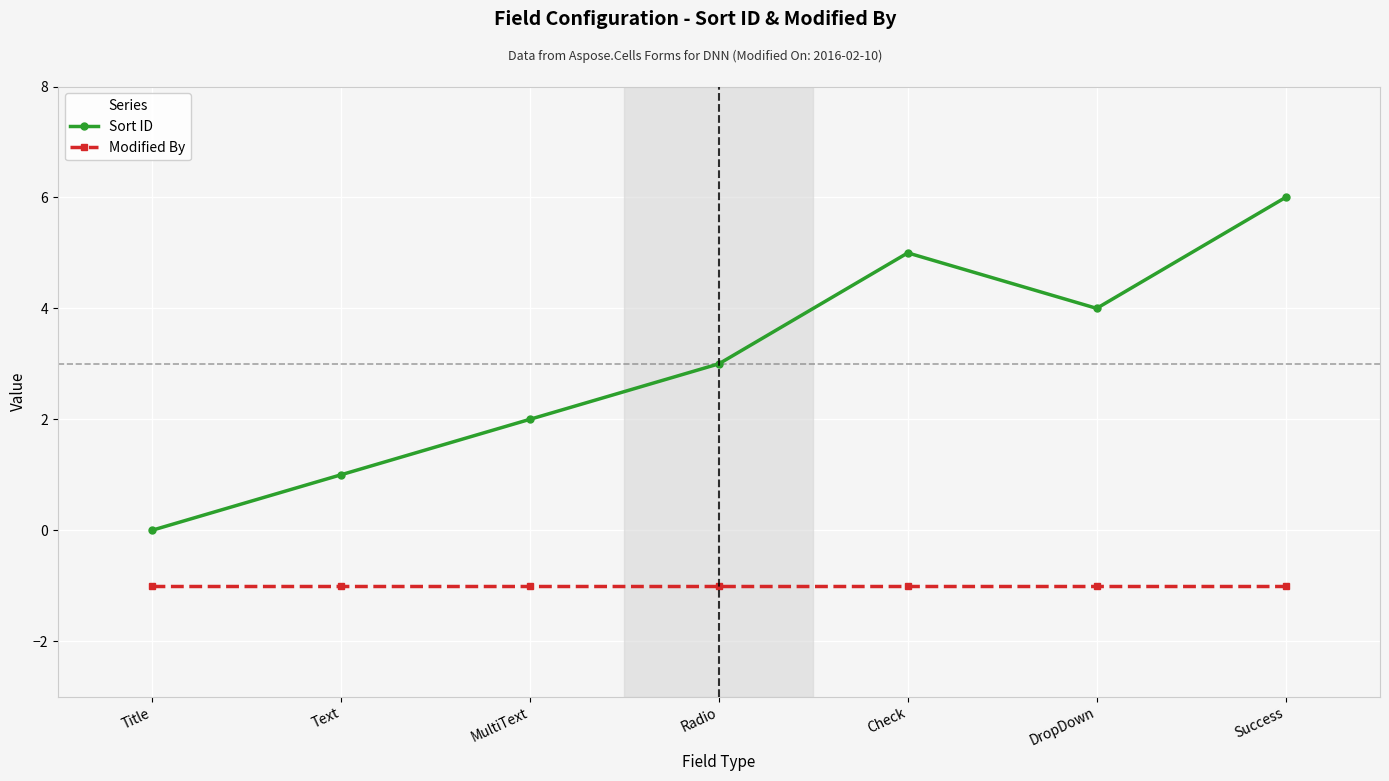

What is the sum of the Modified By values at MultiText and Text?

-2